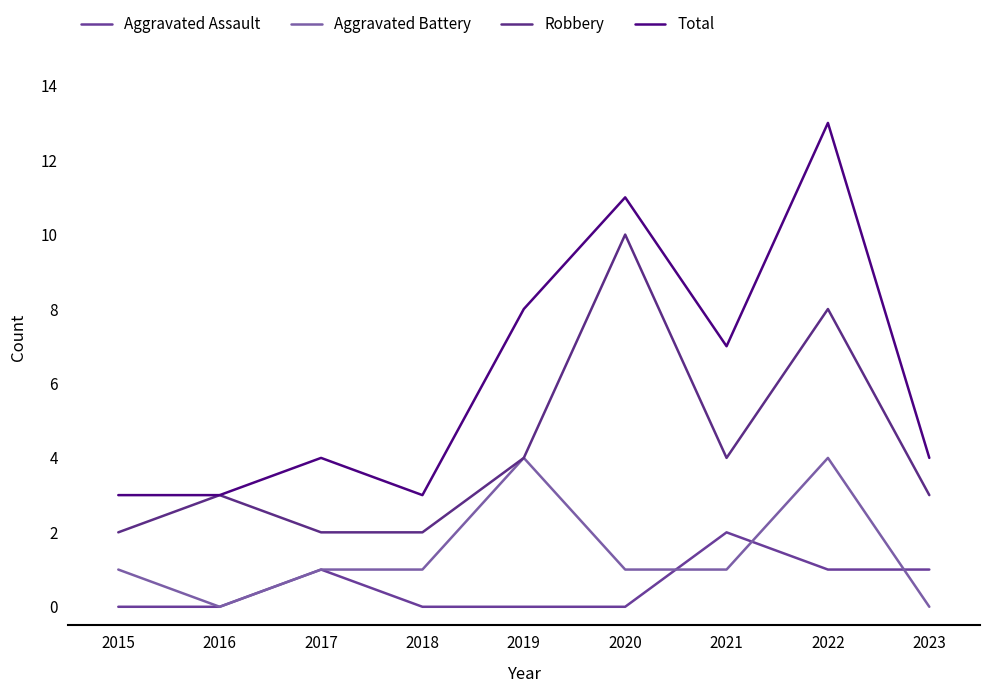

What is the average value of the Aggravated Assault series?

1